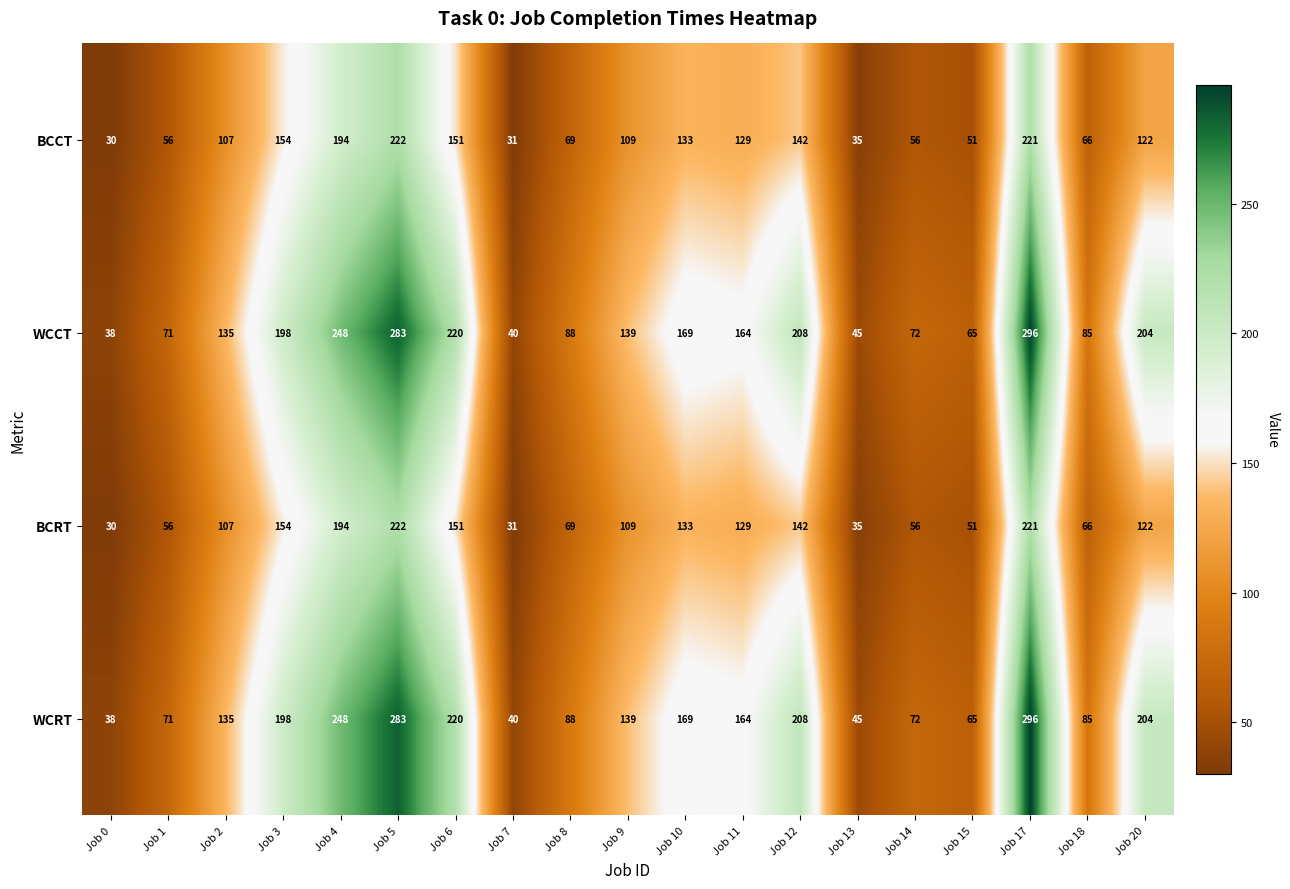

What is the average value of the WCRT series?

146